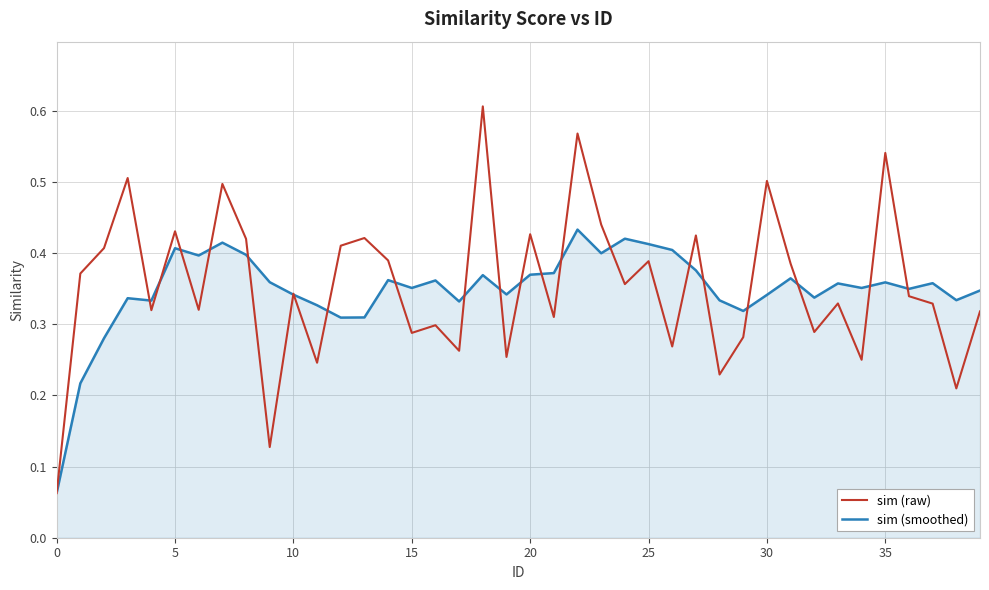

List the series in order of their peak value, lowest first.

sim (smoothed), sim (raw)